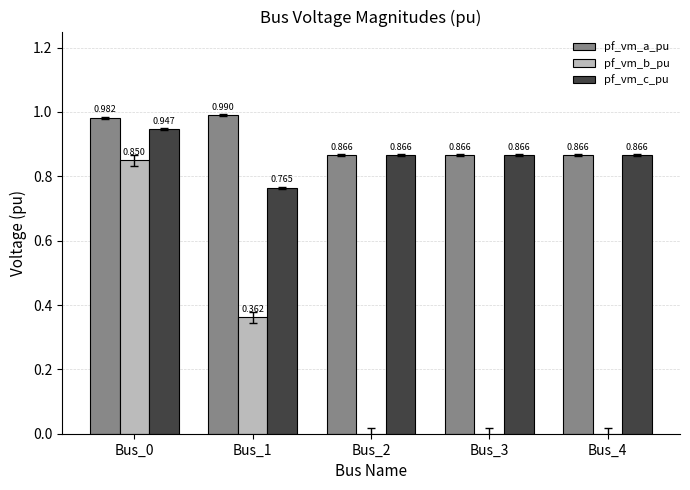

How many data points does each series have?

5